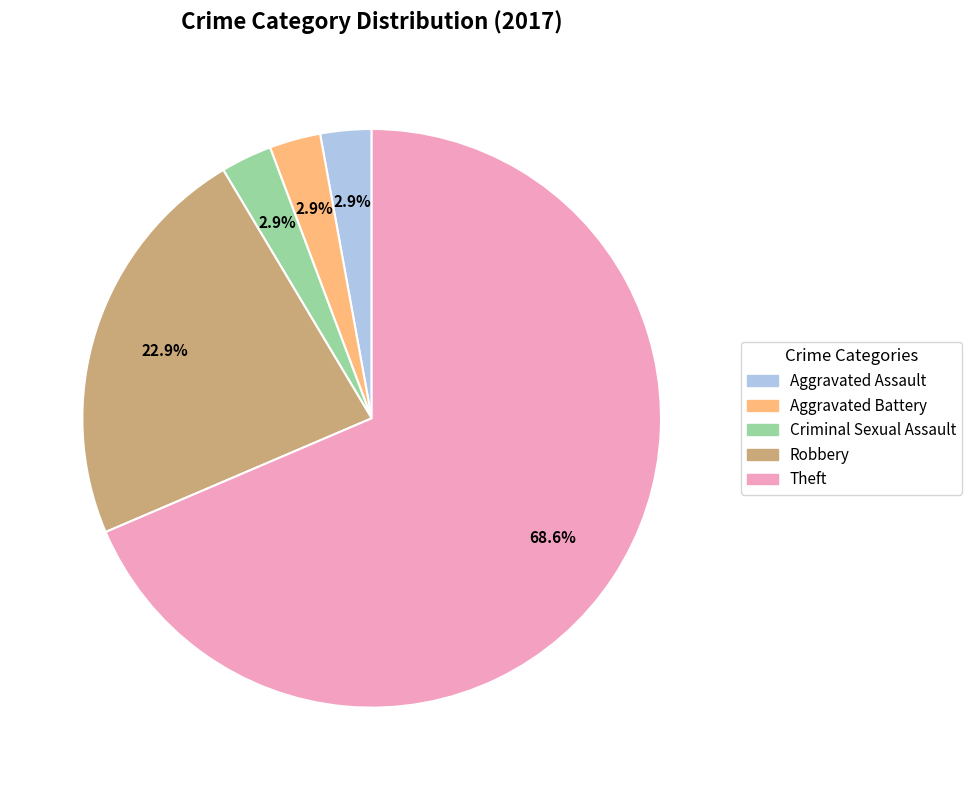

Is there any slice that represents more than half of the pie?

Yes